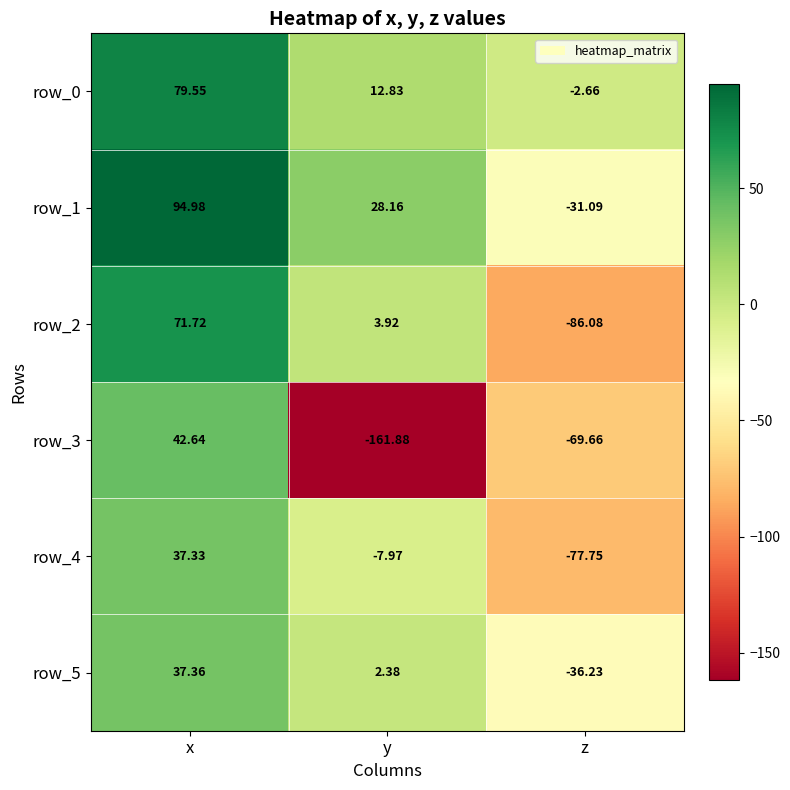

Which label corresponds to the largest value in the chart?

x